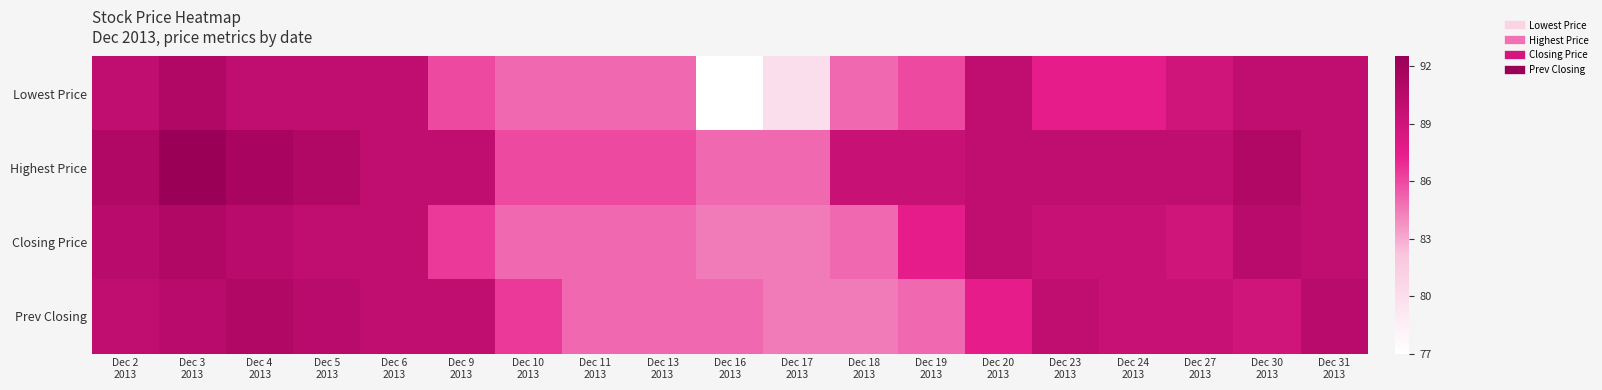

List the series in order of their peak value, lowest first.

Lowest Price, Closing Price, Prev Closing, Highest Price